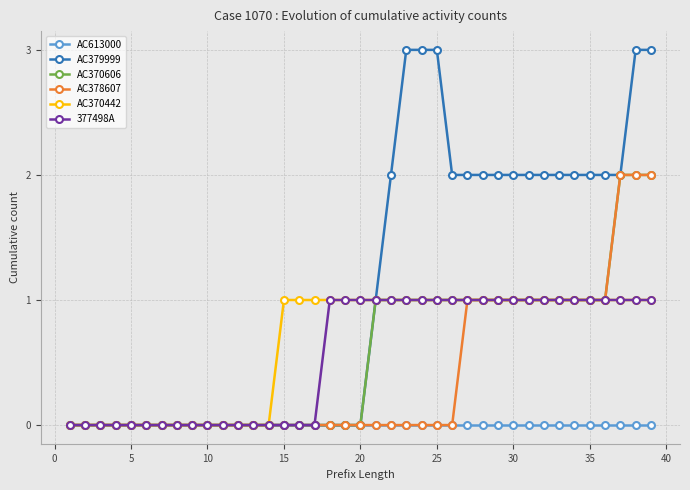

Which series has the largest total across all categories?

AC379999